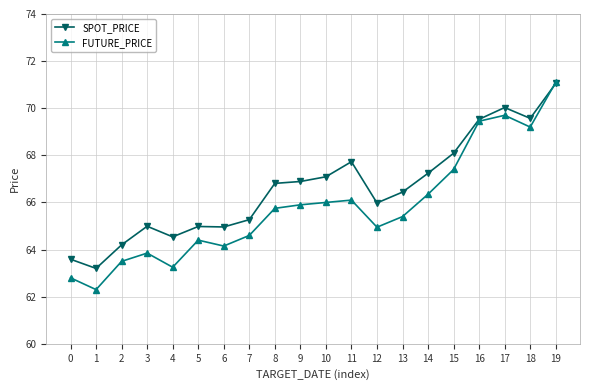

True or false: FUTURE_PRICE has a value of 15.1 at 5.

False